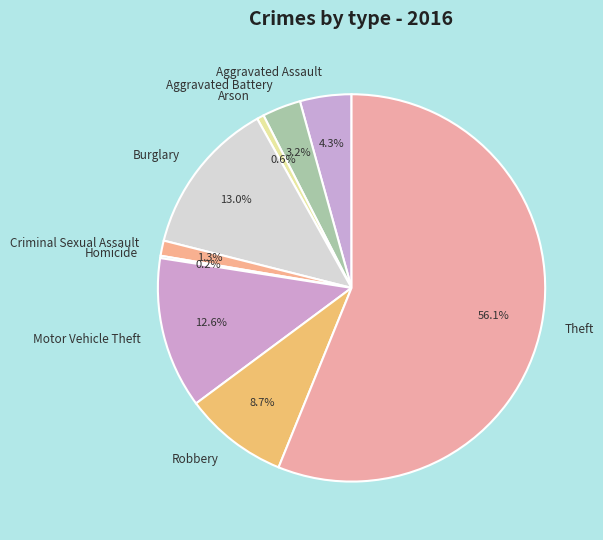

Which slice is the largest?

Theft